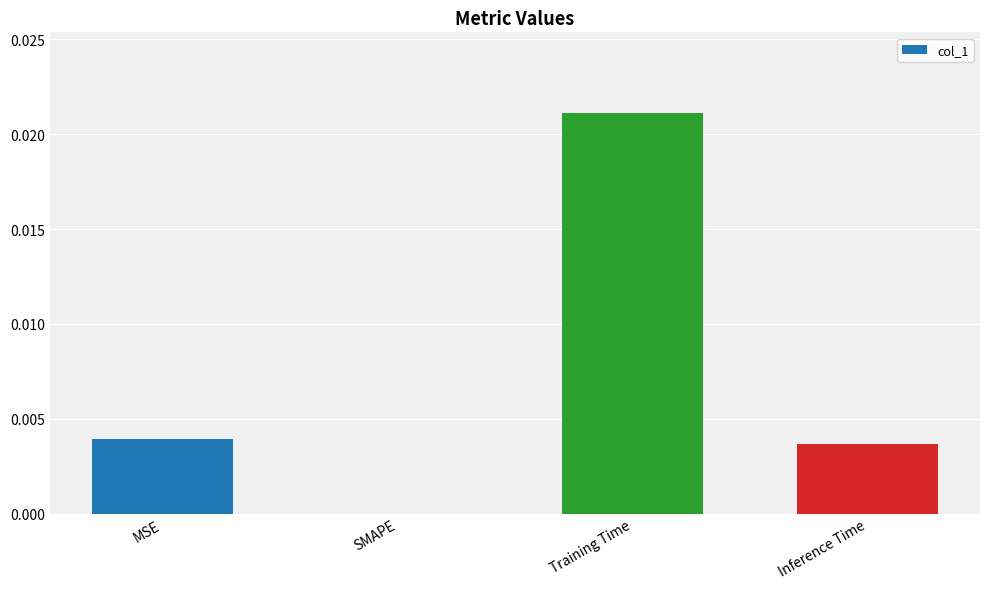

The value at SMAPE is 0.0. True or false?

True